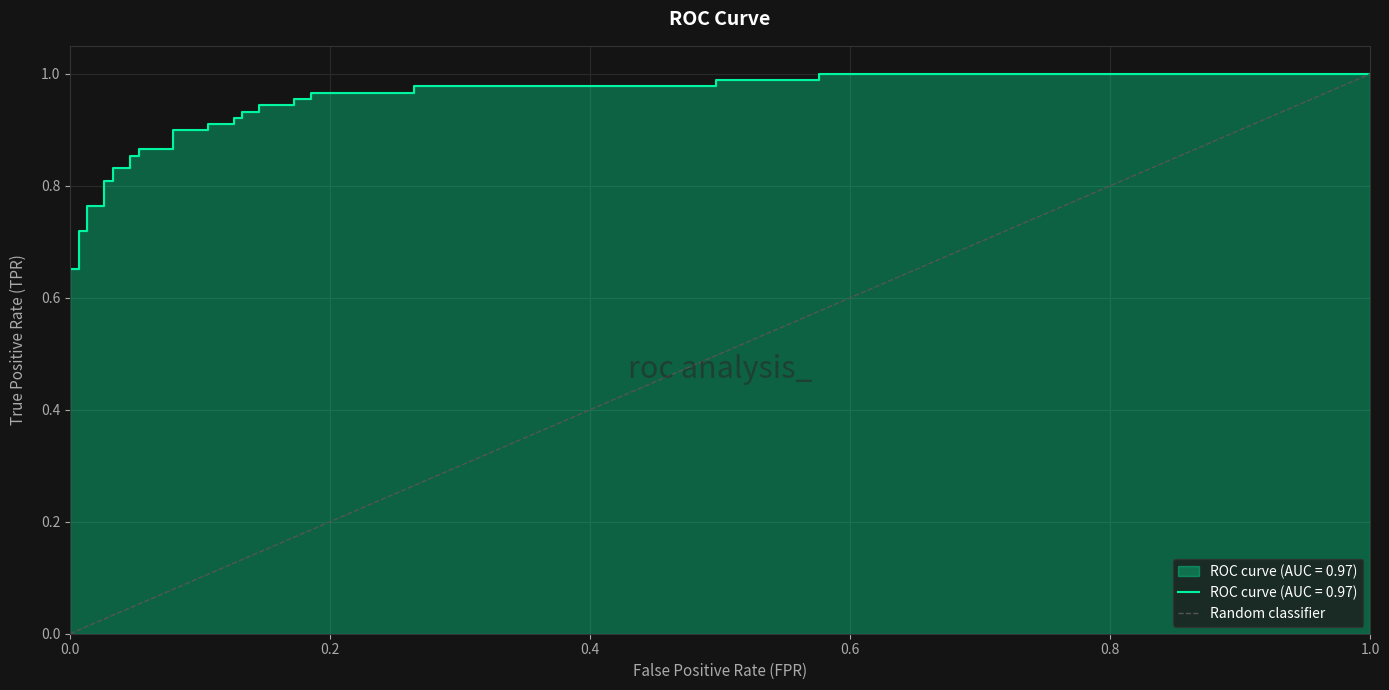

How many values are between 0 and 1?

2